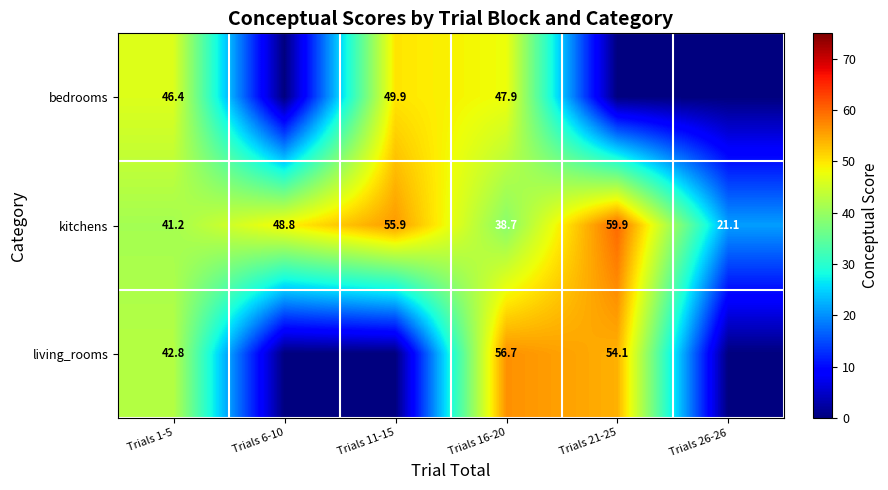

Reading left to right, extract all data points from this chart.

row_0: Trials 1-5=46.4	Trials 6-10=0.0	Trials 11-15=49.9	Trials 16-20=47.9	Trials 21-25=0.0	Trials 26-26=0.0
row_1: Trials 1-5=41.2	Trials 6-10=48.8	Trials 11-15=55.9	Trials 16-20=38.7	Trials 21-25=59.9	Trials 26-26=21.1
row_2: Trials 1-5=42.8	Trials 6-10=0.0	Trials 11-15=0.0	Trials 16-20=56.7	Trials 21-25=54.1	Trials 26-26=0.0